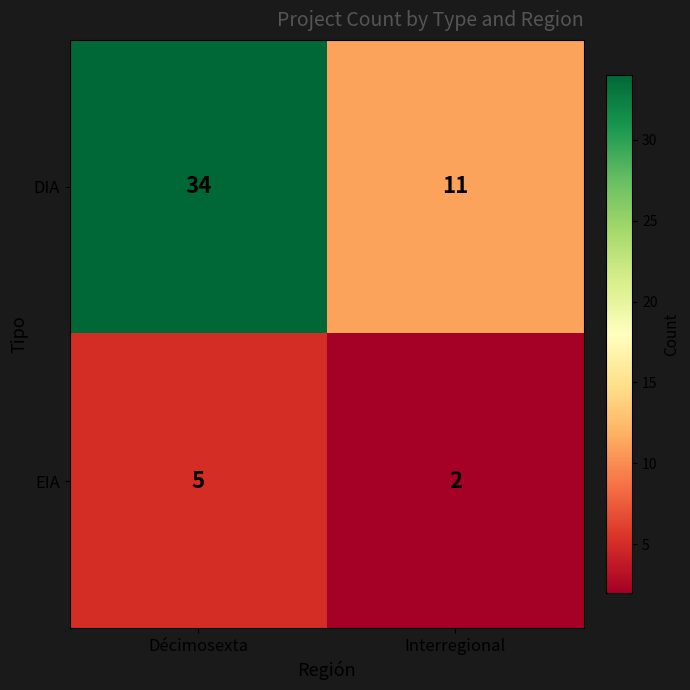

Reading right to left, transcribe all the data shown in this chart.

DIA: Interregional=11	Décimosexta=34
EIA: Interregional=2	Décimosexta=5